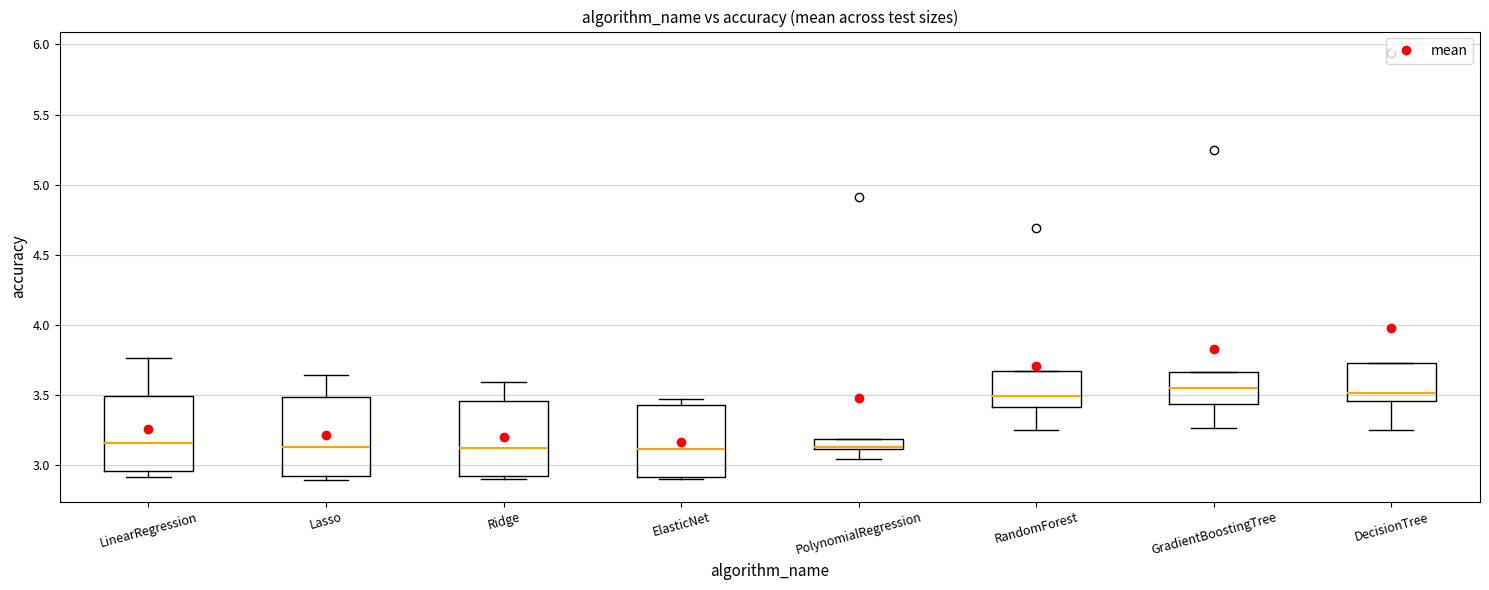

Where does the lower whisker of the box for GradientBoostingTree end on the y-axis? The values are not printed on the chart, so give them approximately, as read against the axis.

3.25